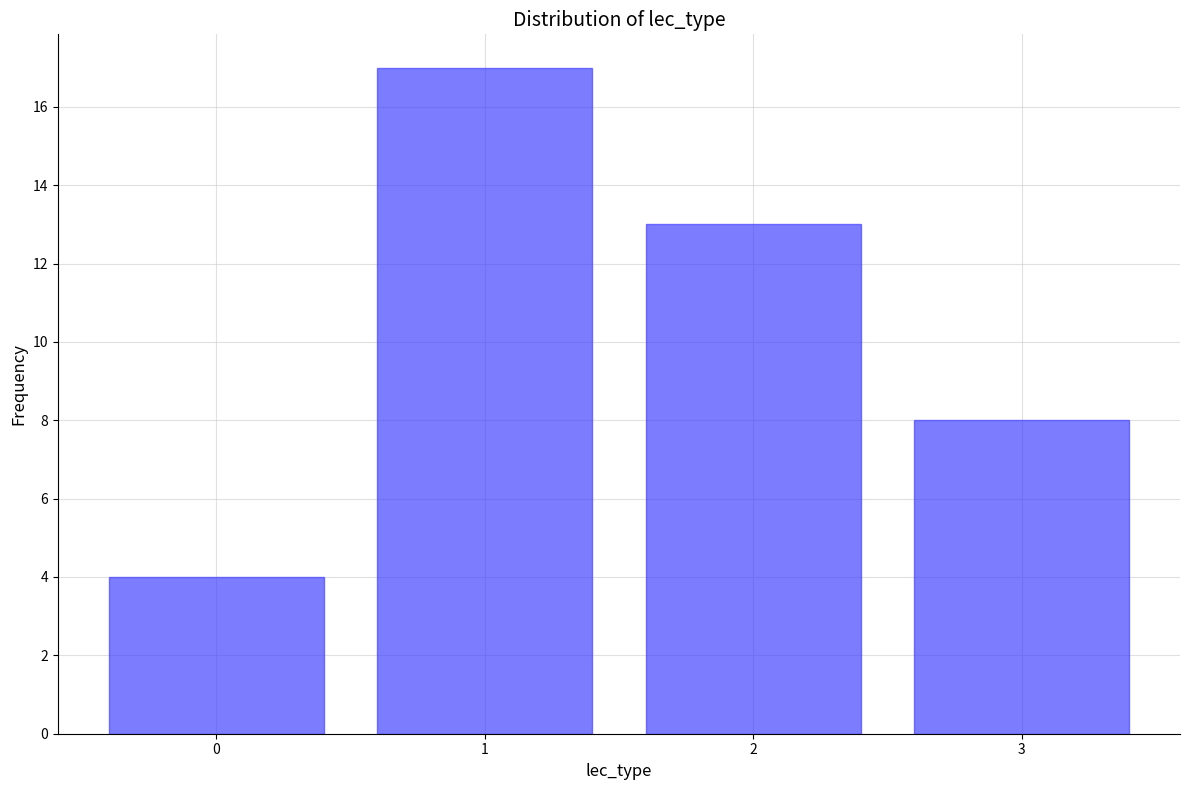

Reading left to right, transcribe all the data shown in this chart.

4	17	13	8